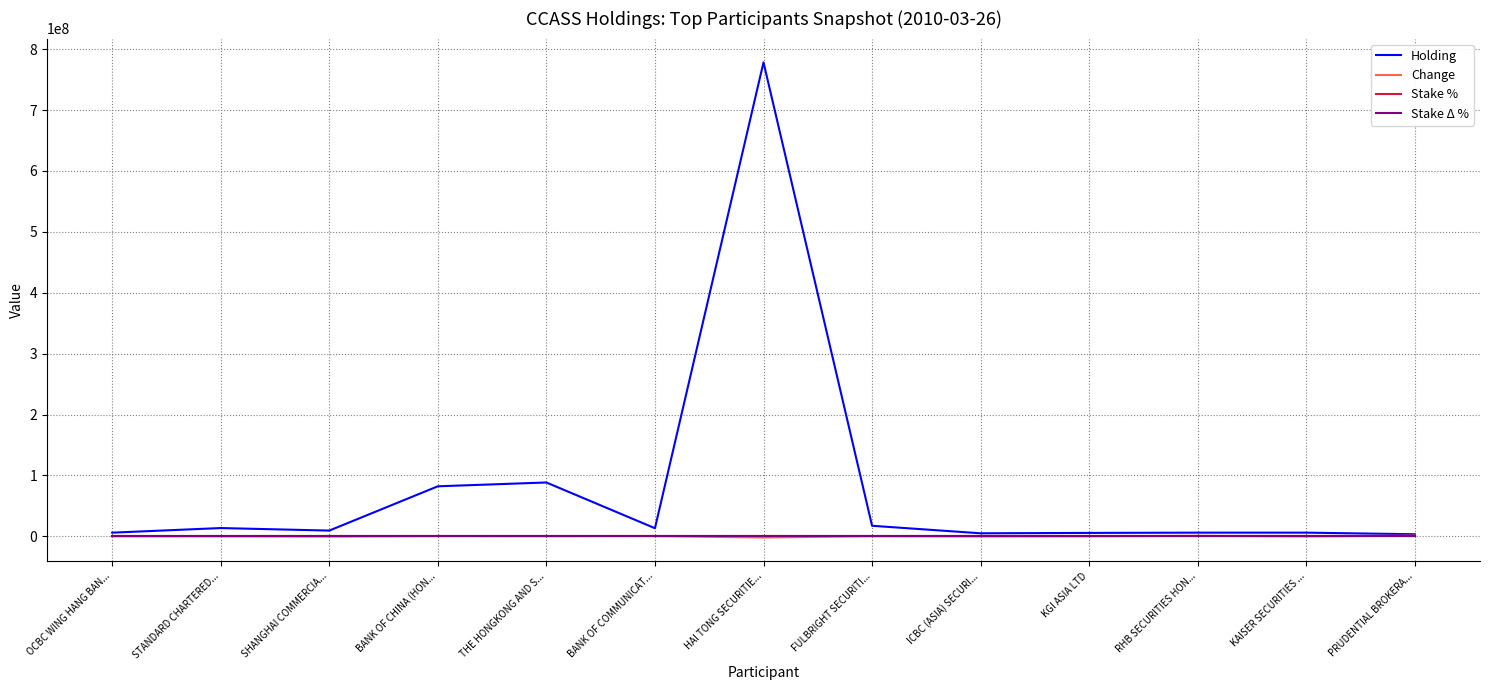

The Holding series shows 82204000.0 at BANK OF CHINA (HON.... True or false?

True